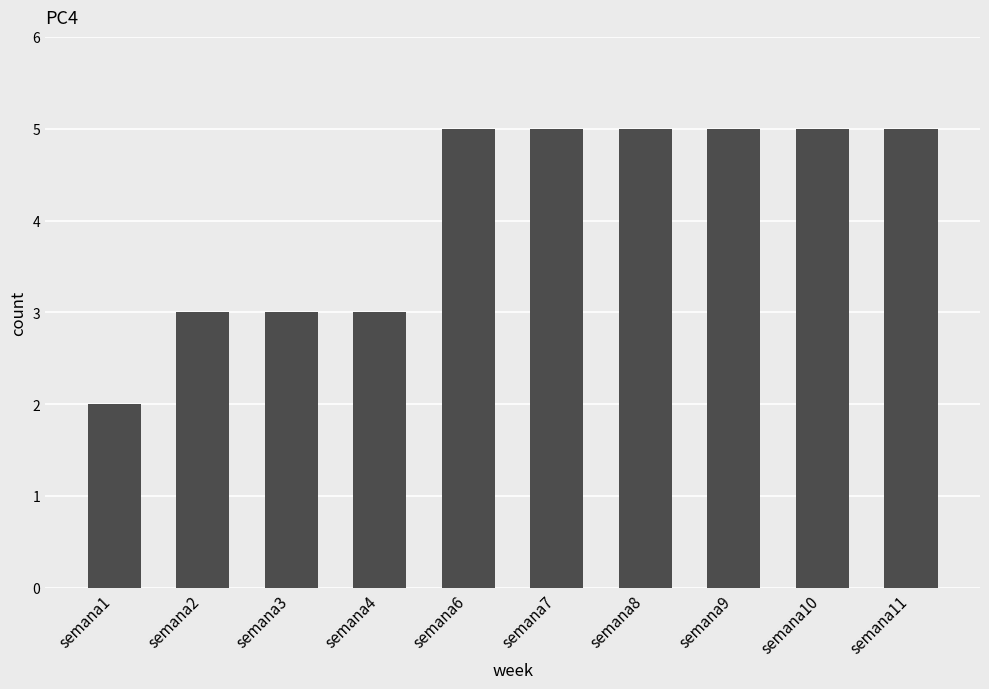

What is the value of the 10th bar from the left?

5